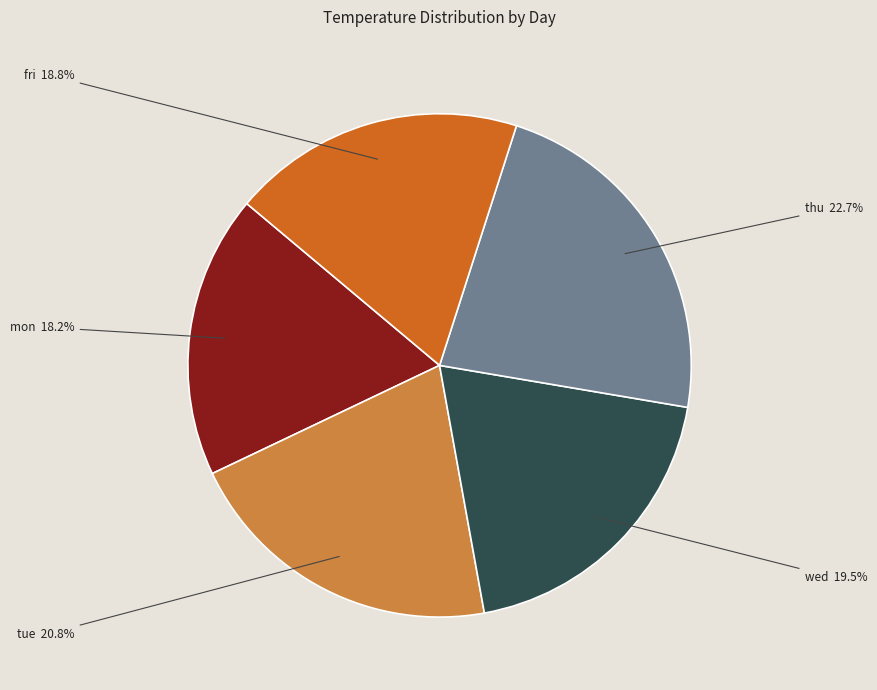

Is the sum of tue and thu greater than half?

No